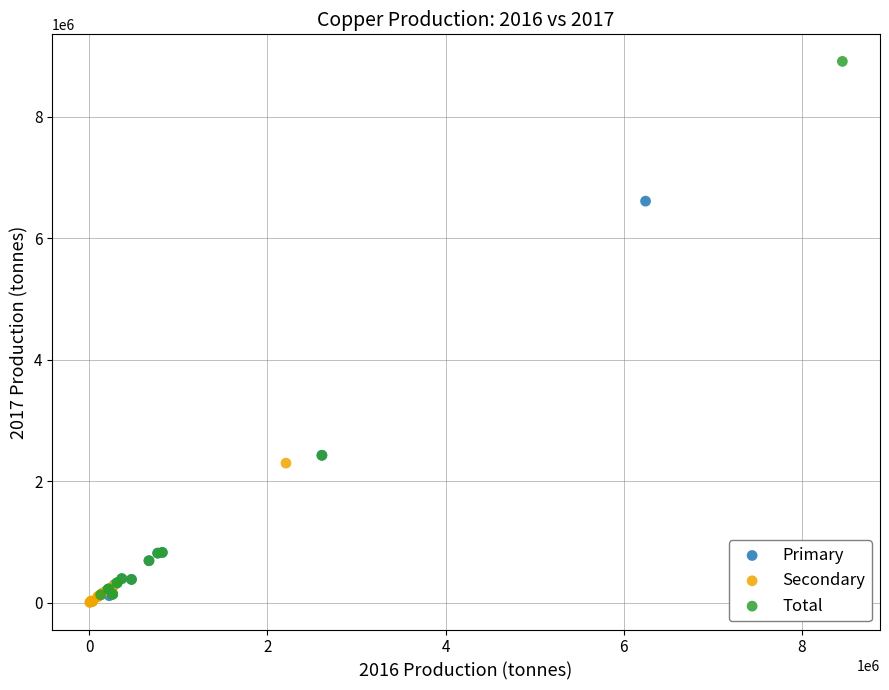

Which series reaches the maximum Y coordinate?

Total